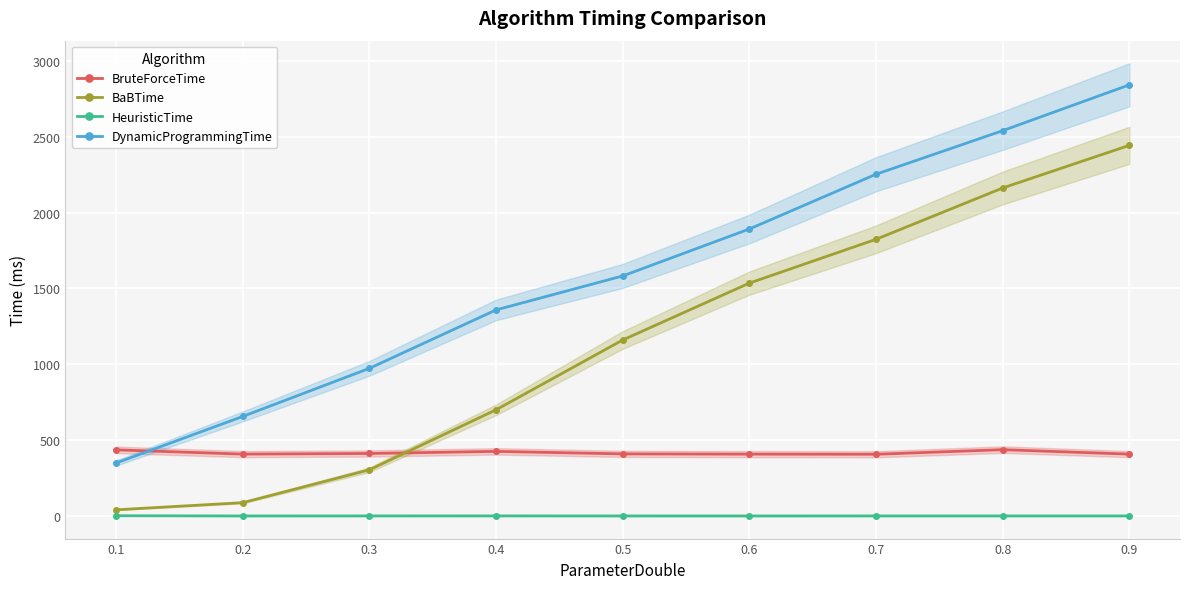

What is the value of the DynamicProgrammingTime point at the 5th from the left?

1582.7